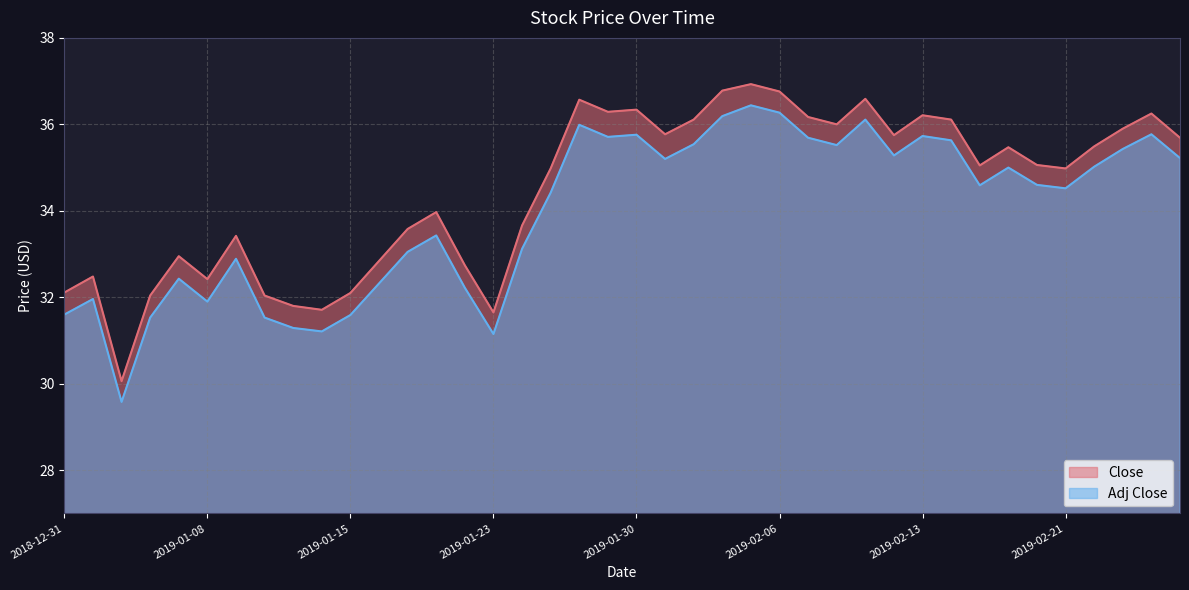

Reading left to right, extract all data points from this chart.

Close: 2018-12-31=32.1	2019-01-02=32.5	2019-01-03=30.1	2019-01-04=32.0	2019-01-07=33.0	2019-01-08=32.4	2019-01-09=33.4	2019-01-10=32.0	2019-01-11=31.8	2019-01-14=31.7	2019-01-15=32.1	2019-01-16=32.8	2019-01-17=33.6	2019-01-18=34.0	2019-01-22=32.7	2019-01-23=31.6	2019-01-24=33.7	2019-01-25=35.0	2019-01-28=36.6	2019-01-29=36.3	2019-01-30=36.3	2019-01-31=35.8	2019-02-01=36.1	2019-02-04=36.8	2019-02-05=36.9	2019-02-06=36.8	2019-02-07=36.2	2019-02-08=36.0	2019-02-11=36.6	2019-02-12=35.8	2019-02-13=36.2	2019-02-14=36.1	2019-02-15=35.0	2019-02-19=35.5	2019-02-20=35.1	2019-02-21=35.0	2019-02-22=35.5	2019-02-25=35.9	2019-02-26=36.2	2019-02-27=35.7
Adj Close: 2018-12-31=31.6	2019-01-02=32.0	2019-01-03=29.6	2019-01-04=31.5	2019-01-07=32.4	2019-01-08=31.9	2019-01-09=32.9	2019-01-10=31.5	2019-01-11=31.3	2019-01-14=31.2	2019-01-15=31.6	2019-01-16=32.3	2019-01-17=33.0	2019-01-18=33.4	2019-01-22=32.2	2019-01-23=31.1	2019-01-24=33.1	2019-01-25=34.4	2019-01-28=36.0	2019-01-29=35.7	2019-01-30=35.8	2019-01-31=35.2	2019-02-01=35.5	2019-02-04=36.2	2019-02-05=36.4	2019-02-06=36.3	2019-02-07=35.7	2019-02-08=35.5	2019-02-11=36.1	2019-02-12=35.3	2019-02-13=35.7	2019-02-14=35.6	2019-02-15=34.6	2019-02-19=35.0	2019-02-20=34.6	2019-02-21=34.5	2019-02-22=35.0	2019-02-25=35.4	2019-02-26=35.8	2019-02-27=35.2